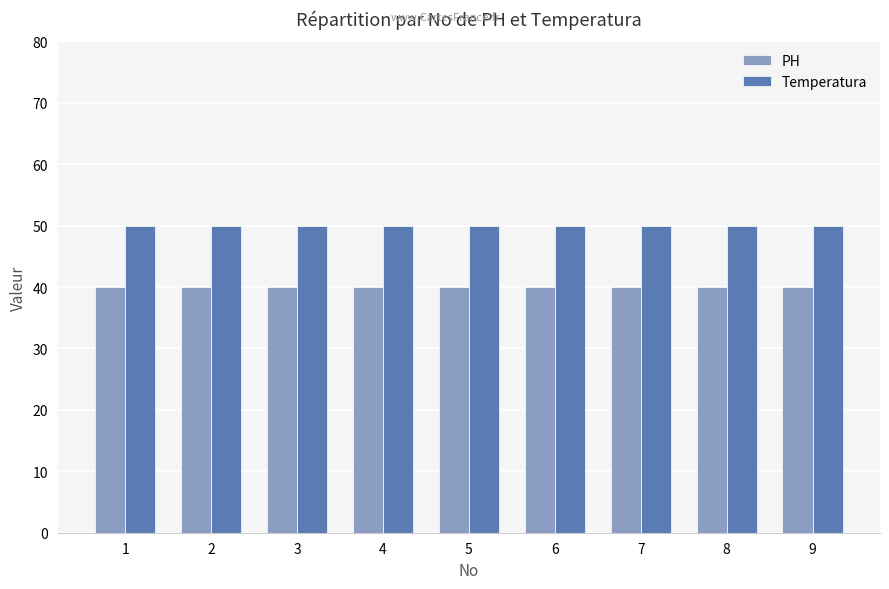

List the series in order of their peak value, highest first.

Temperatura, PH